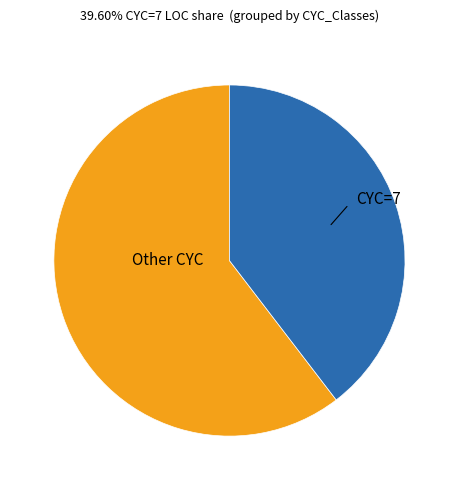

Is there any slice that represents more than half of the pie?

Yes